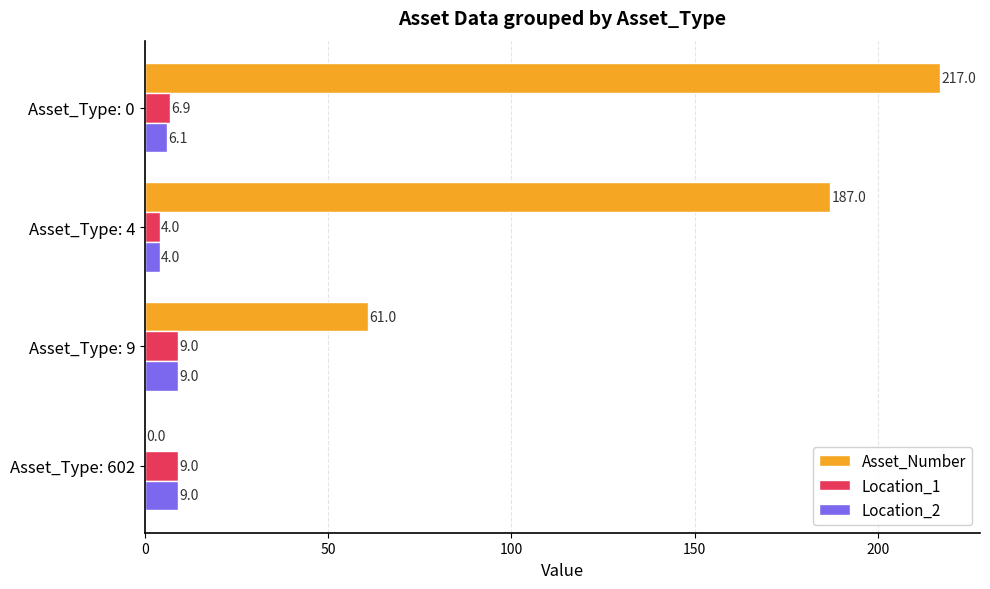

Which series changed the most between Asset_Type: 602 and Asset_Type: 4?

Asset_Number